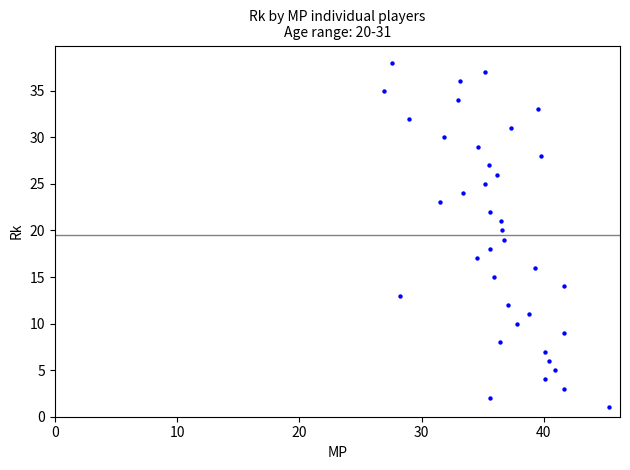

What is the range of Y values (max minus min)?

37